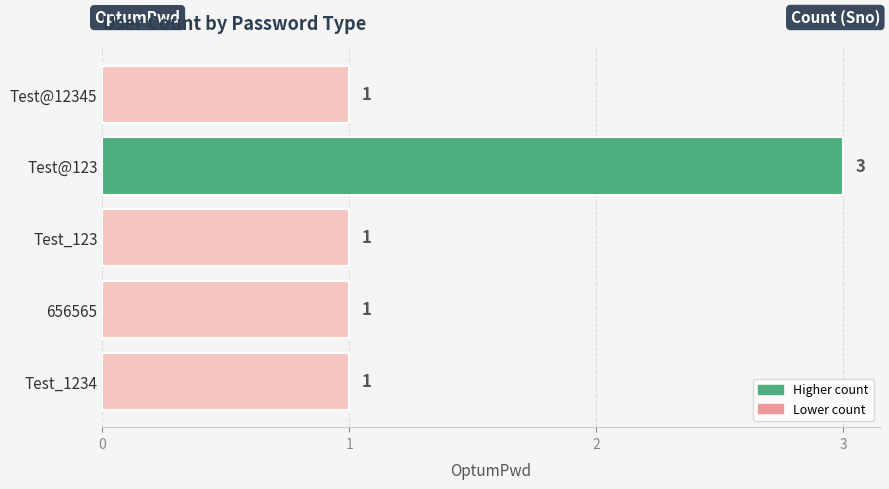

The value at Test@123 is 5. True or false?

False